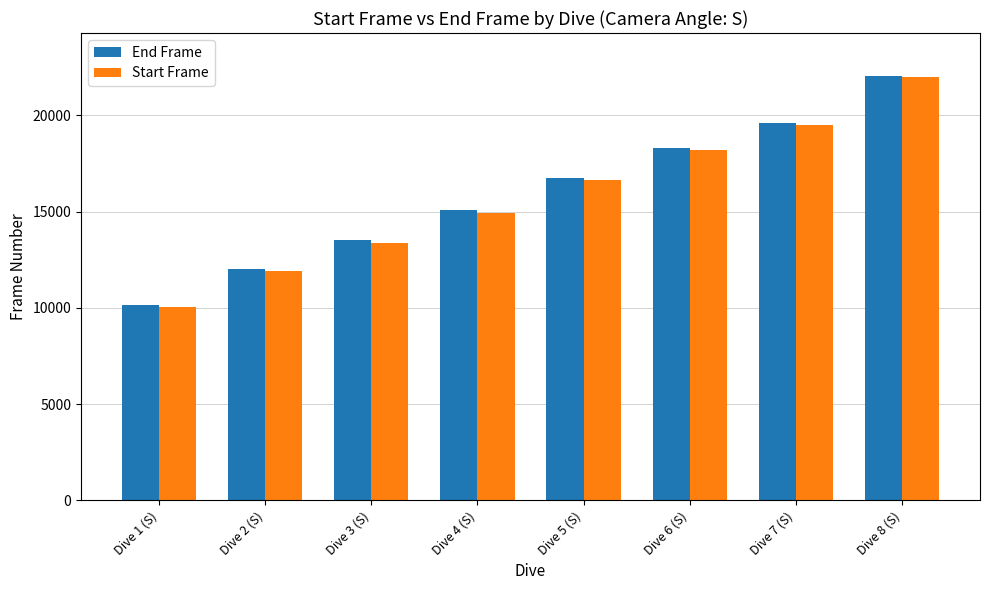

What are all the series names shown in the legend?

End Frame, Start Frame